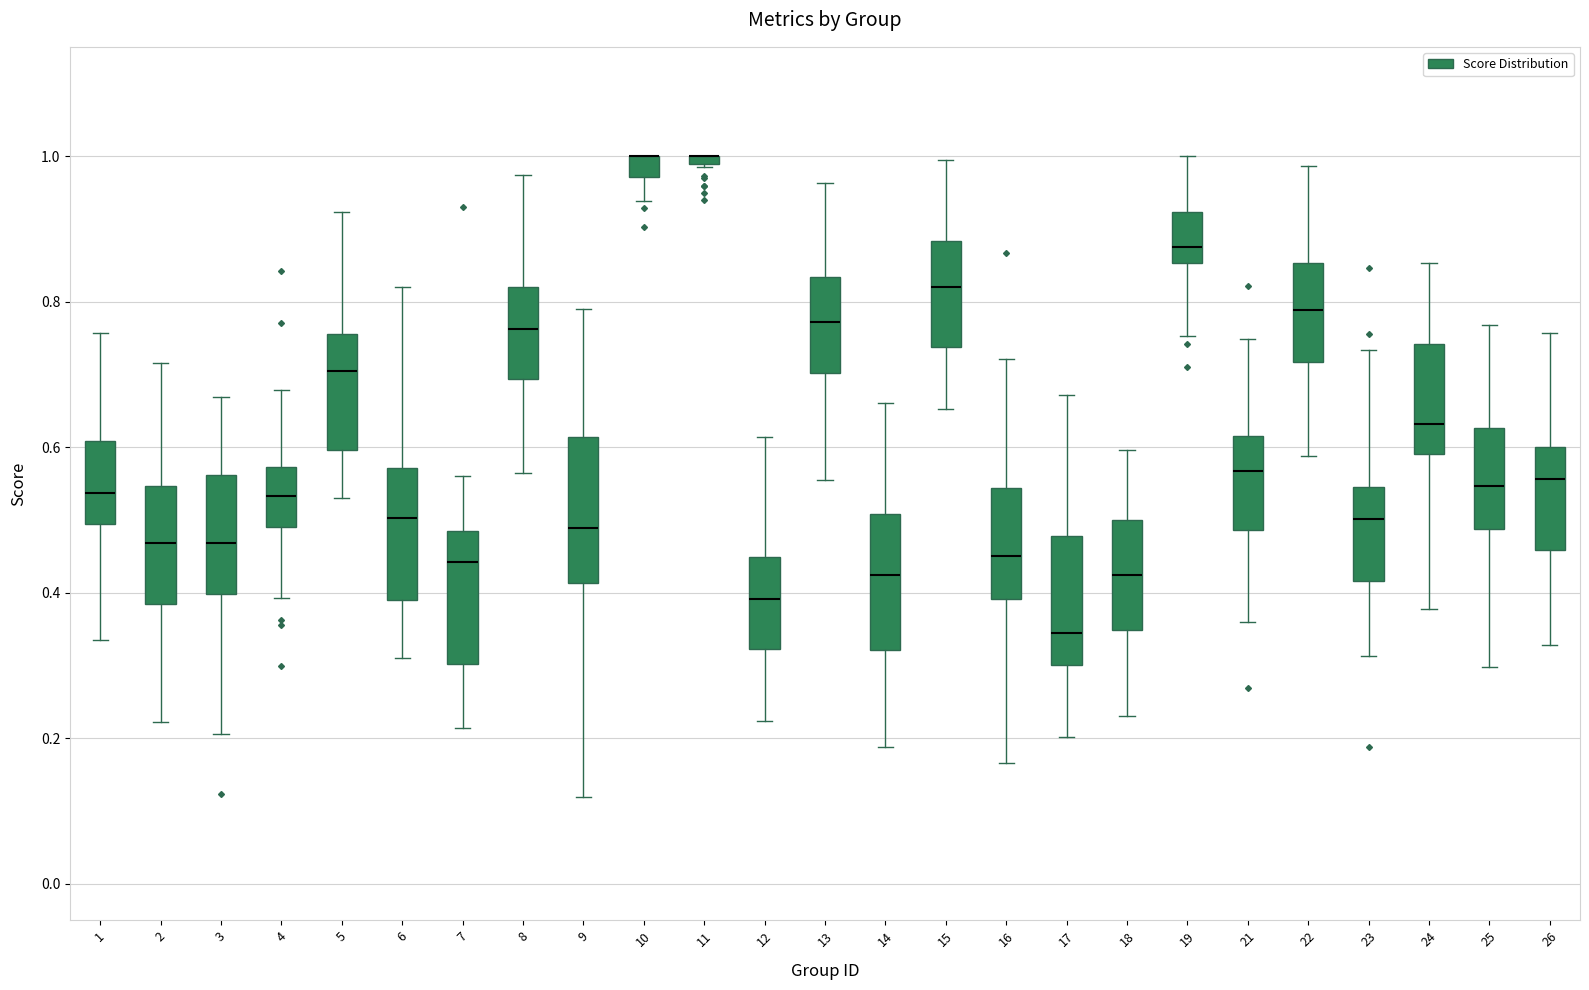

Where is the upper edge of the box at x = 24 on the y-axis? The values are not printed on the chart, so give them approximately, as read against the axis.

0.74